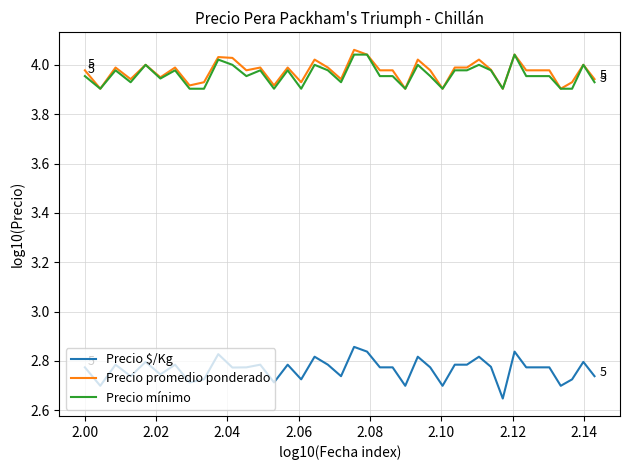

Which series has the widest spread of values?

Precio $/Kg